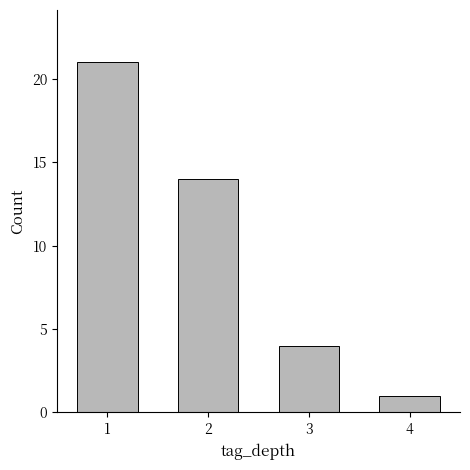

List the labels in order of value, largest first.

1, 2, 3, 4